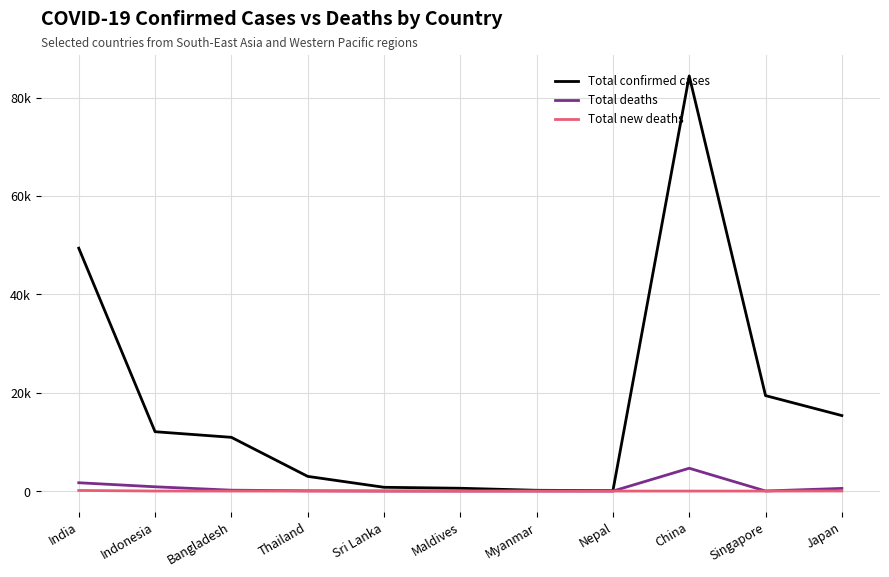

Where does the Total deaths series first go above 55?

India